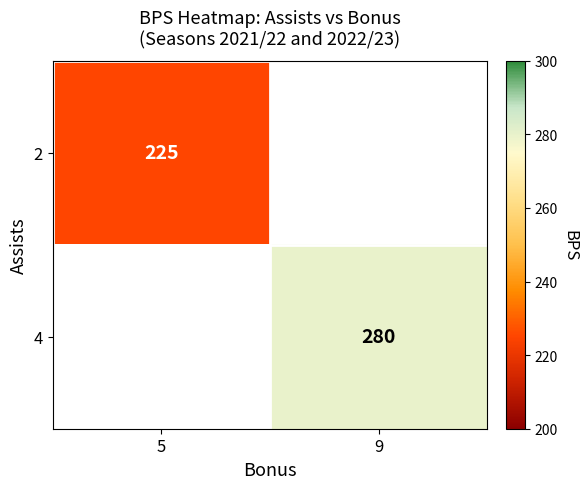

Is it true that 4 equals 400 at 9?

False